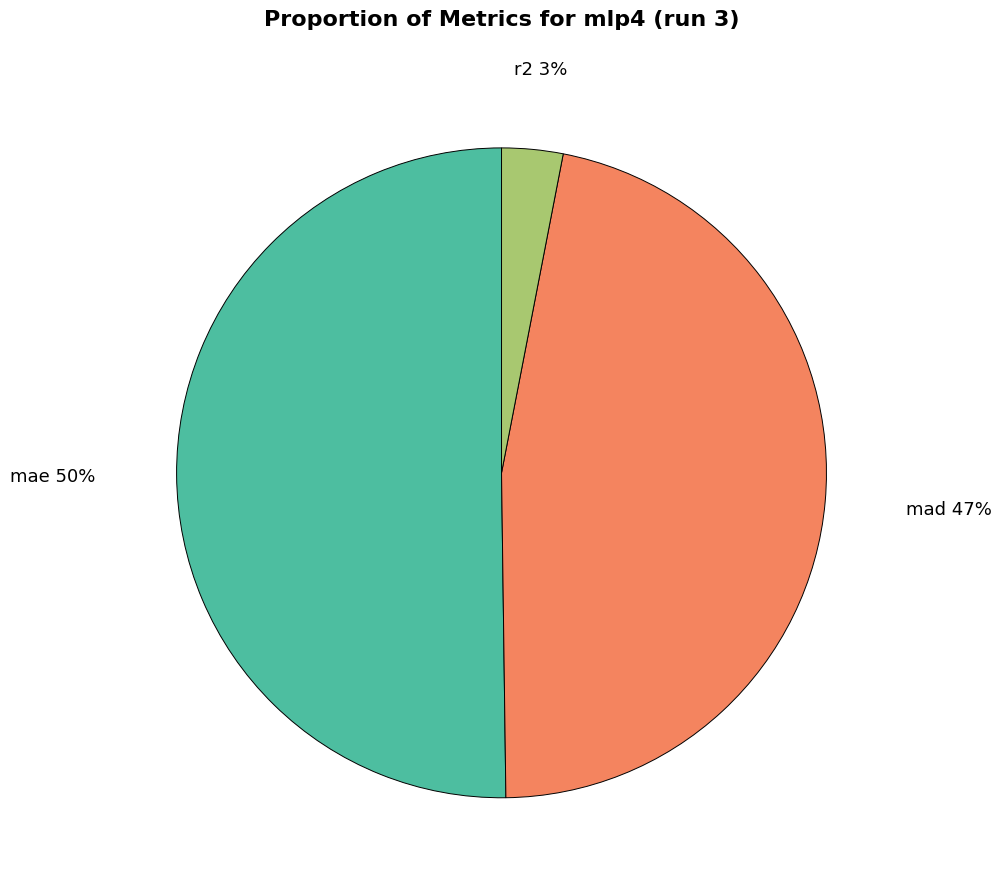

What is the majority slice?

mae